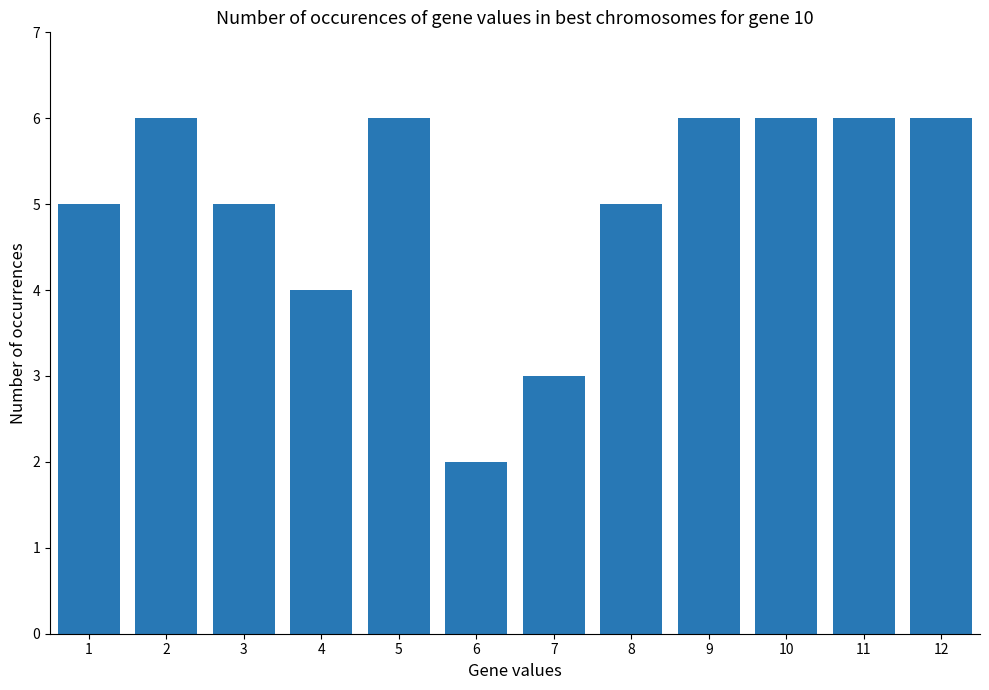

Are the bars grouped side by side (vs. stacked)?

No